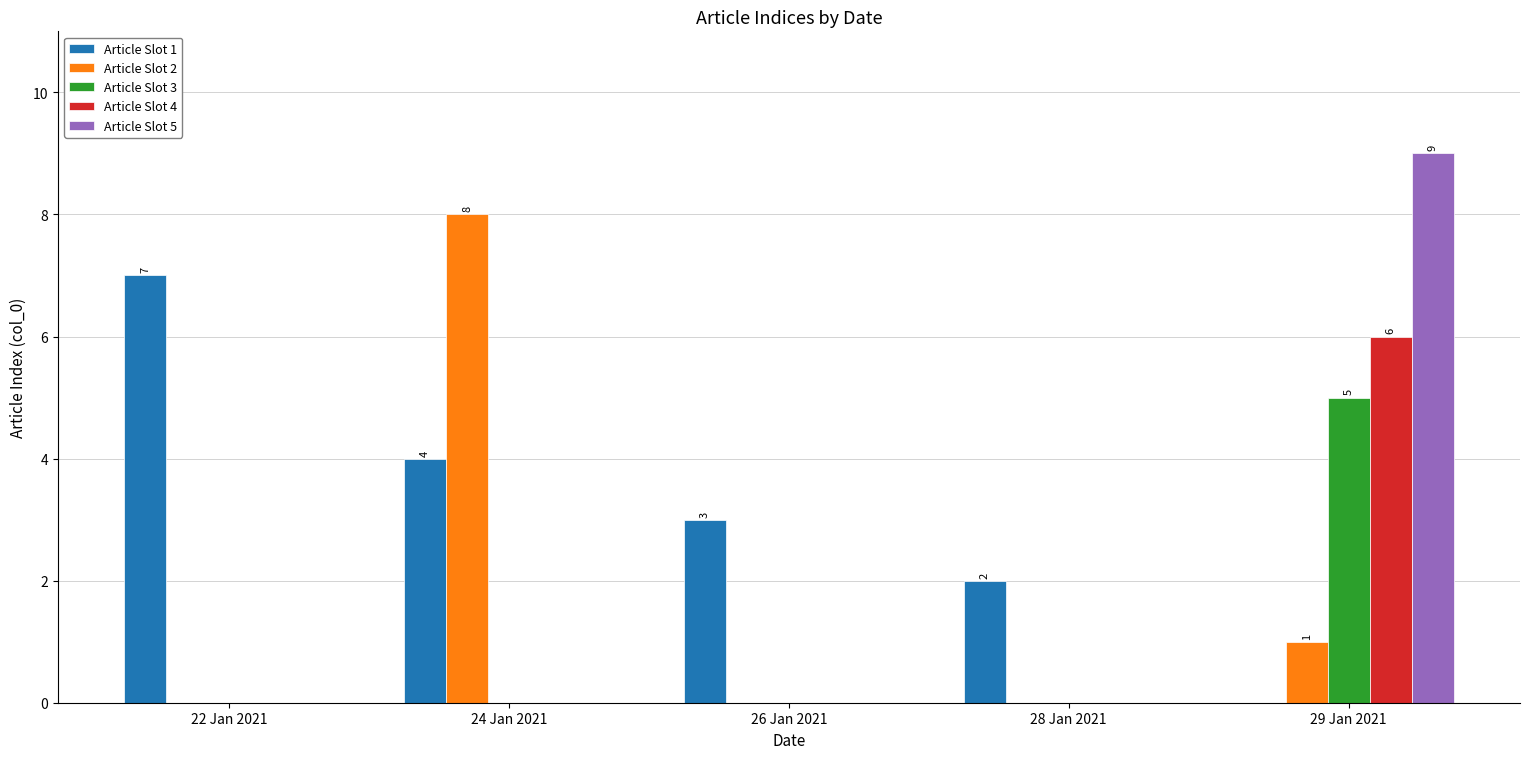

True or false: Article Slot 3 has a value of -2 at 22 Jan 2021.

False